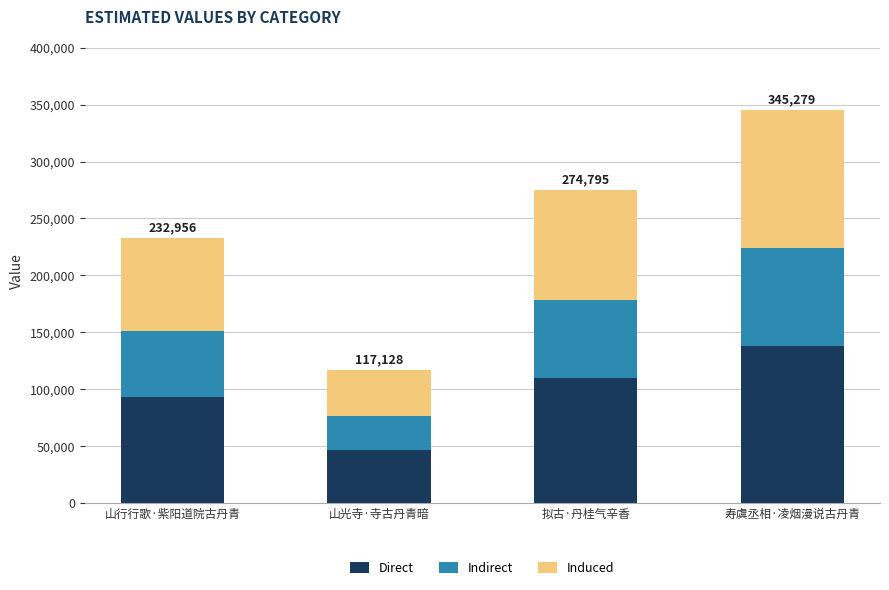

What is the sum of all Direct values?

388063.2